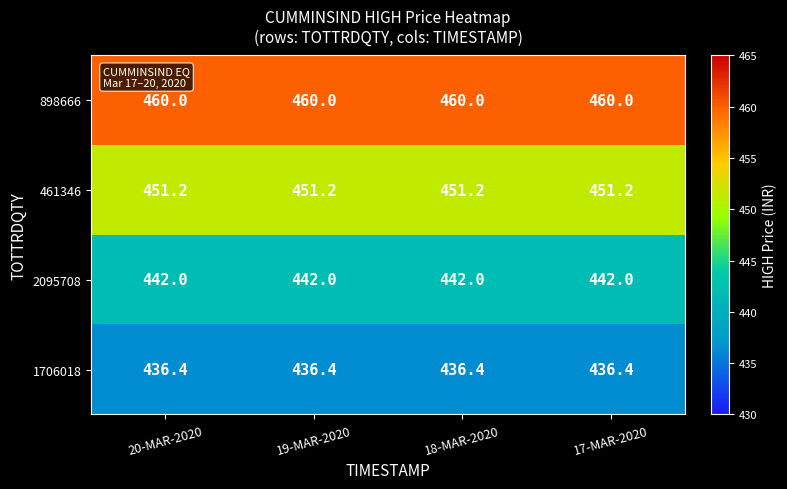

What is the sum of all 461346 values?

1804.8